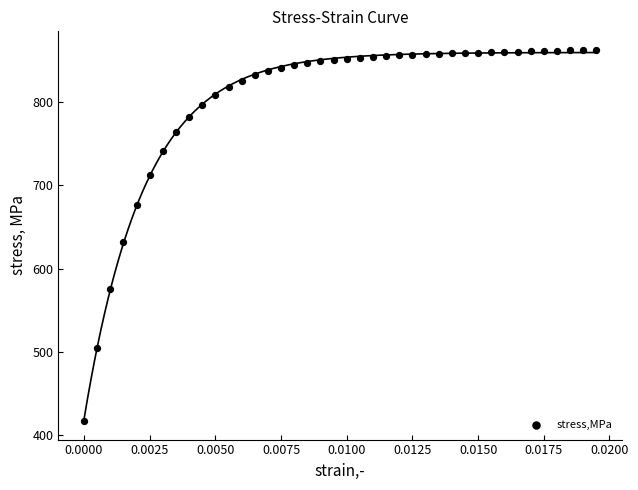

What Y value in the scatter plot is closest to 639?

631.9